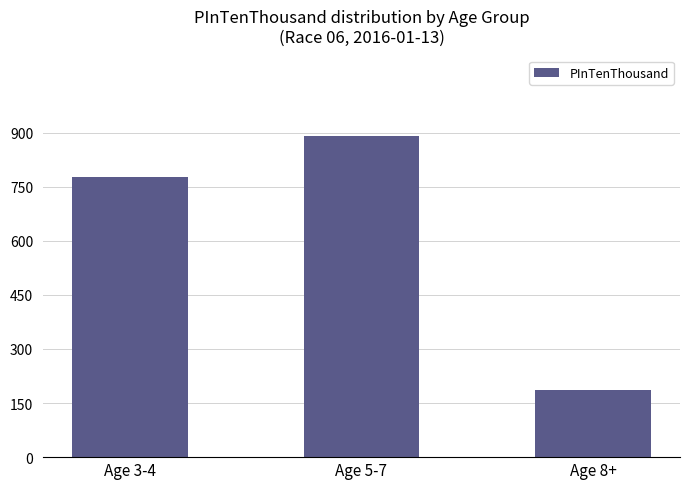

Where is the data nearest to the value 538?

Age 3-4